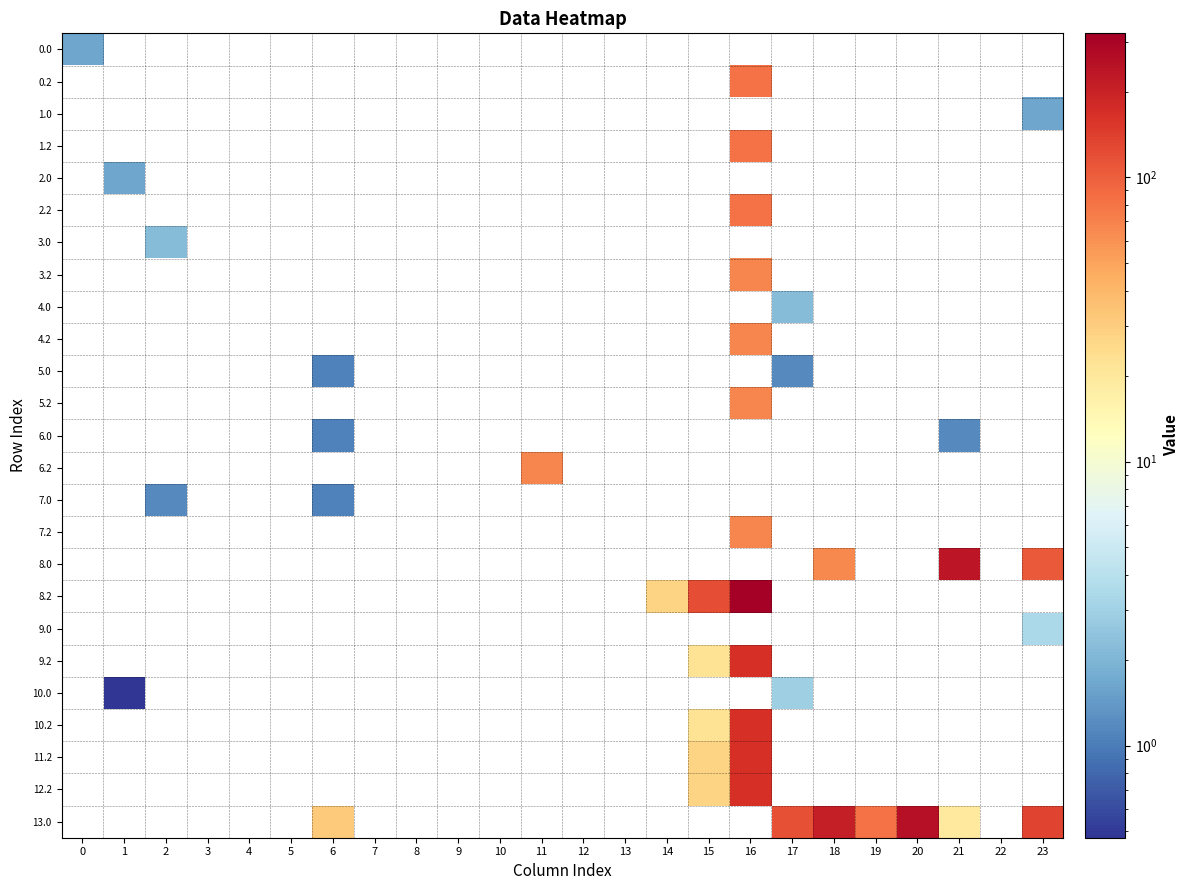

How many values in 10.0 are above zero?

2